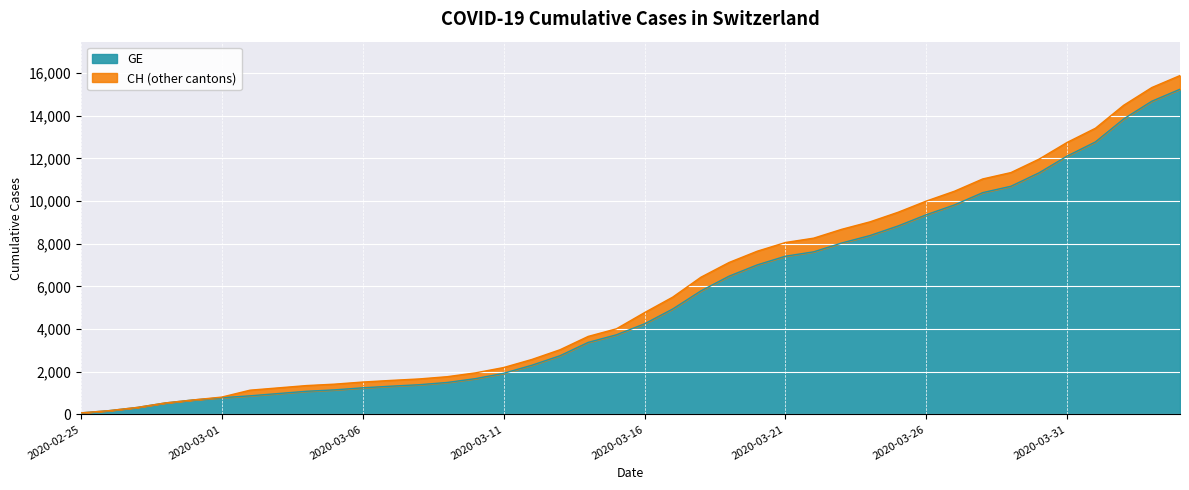

Reading left to right, list all the values displayed in this chart.

GE: 73	178	329	540	682	784	872	979	1085	1152	1248	1324	1393	1499	1678	1928	2306	2752	3377	3733	4248	4944	5792	6483	7012	7419	7623	8039	8388	8839	9363	9825	10399	10698	11329	12116	12777	13852	14685	15246
CH: 73	178	329	540	682	814	1137	1245	1353	1420	1519	1595	1664	1770	1949	2199	2577	3033	3658	4014	4775	5501	6434	7125	7654	8061	8265	8681	9030	9481	10005	10467	11041	11340	11971	12758	13419	14494	15327	15888